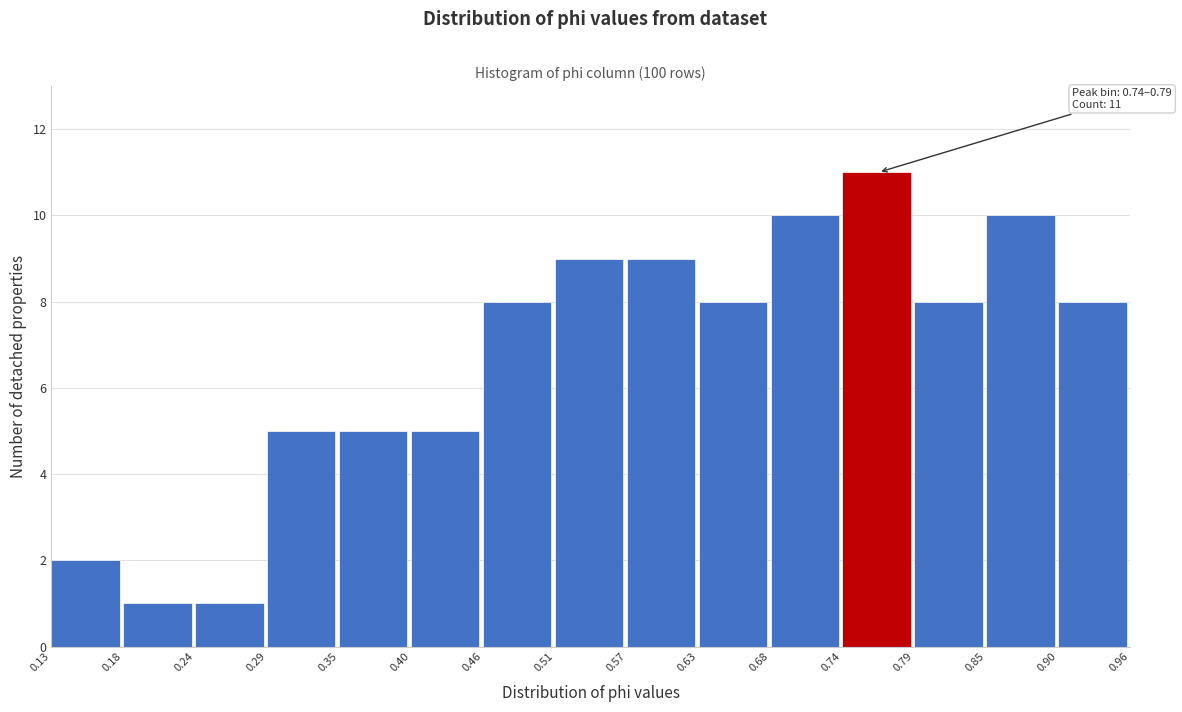

Over which range of the x-axis is the bar tallest?

0.74 to 0.79